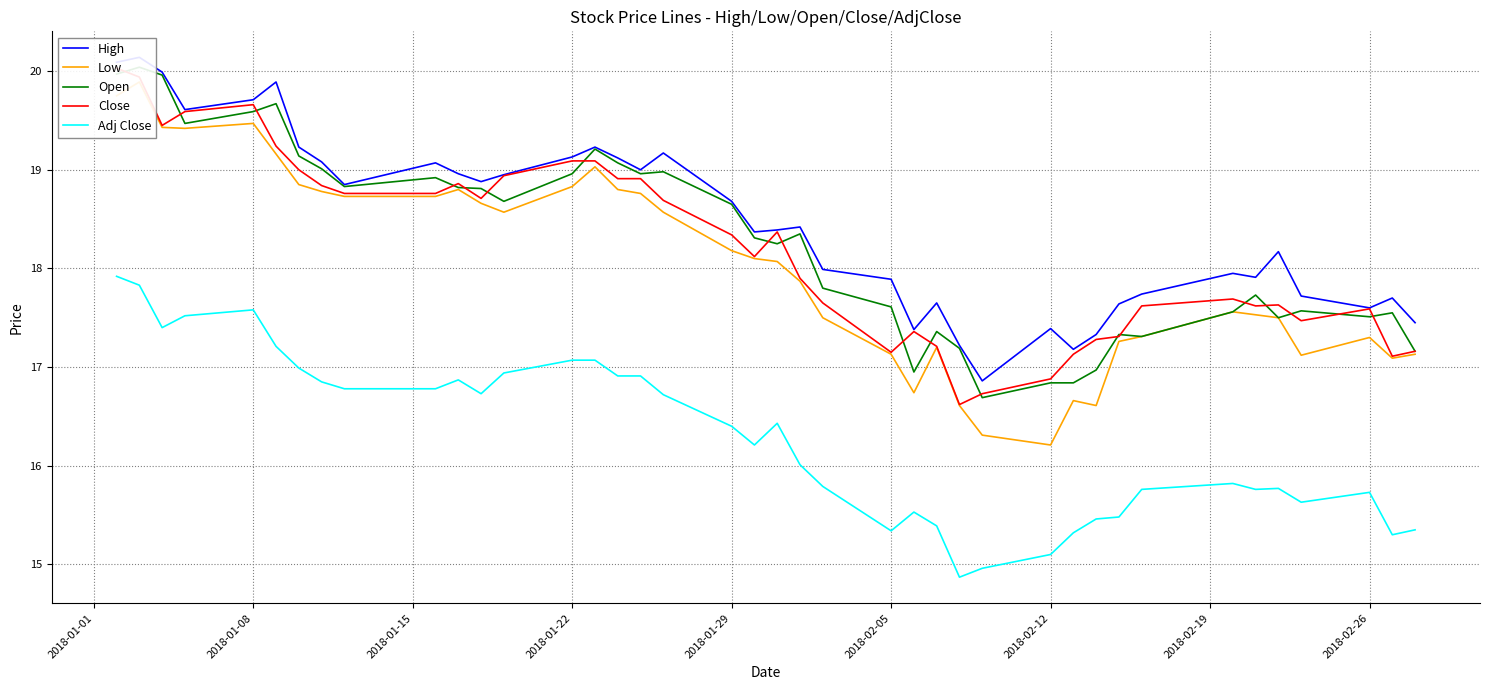

The value of Adj Close at 2018-01-22 is 22.6. True or false?

False